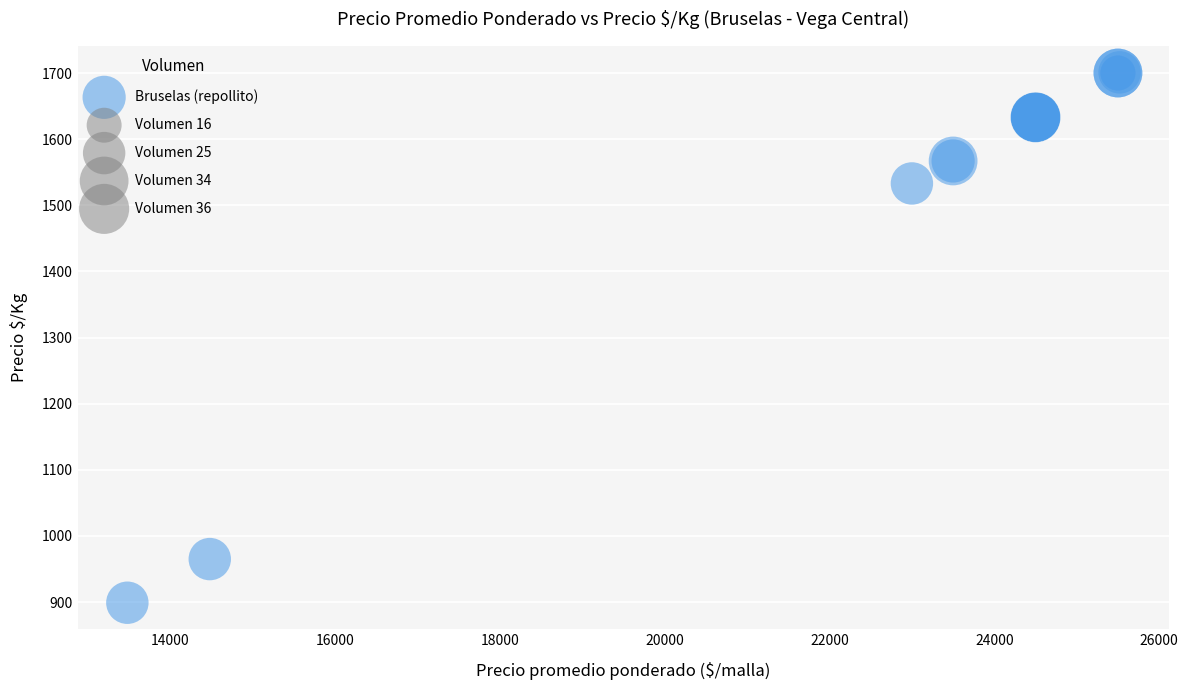

What Y value in the scatter plot is closest to 1300?

1533